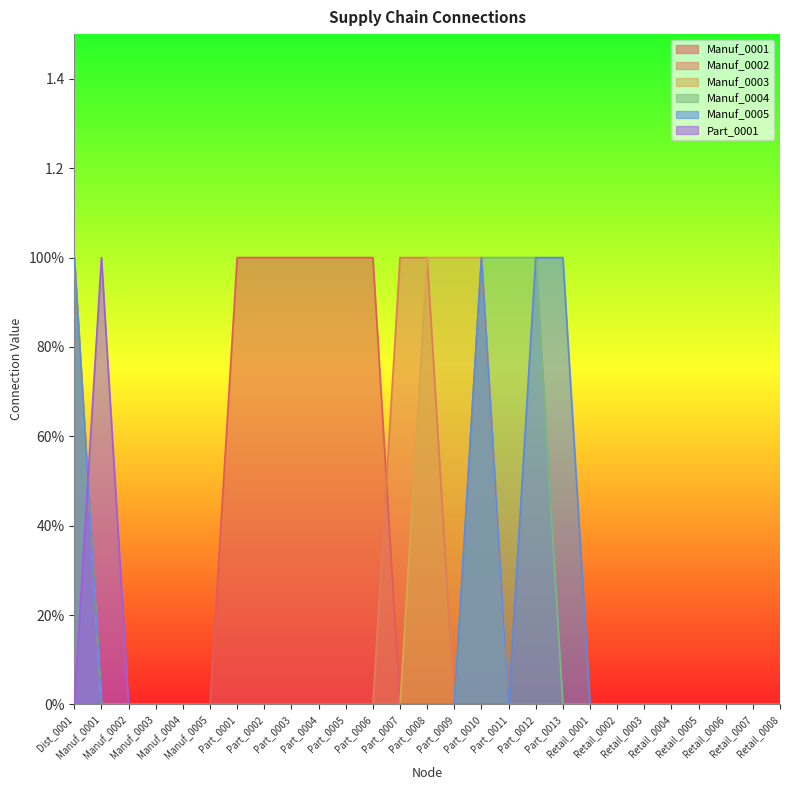

Which series changed the most between Part_0002 and Part_0011?

Manuf_0001